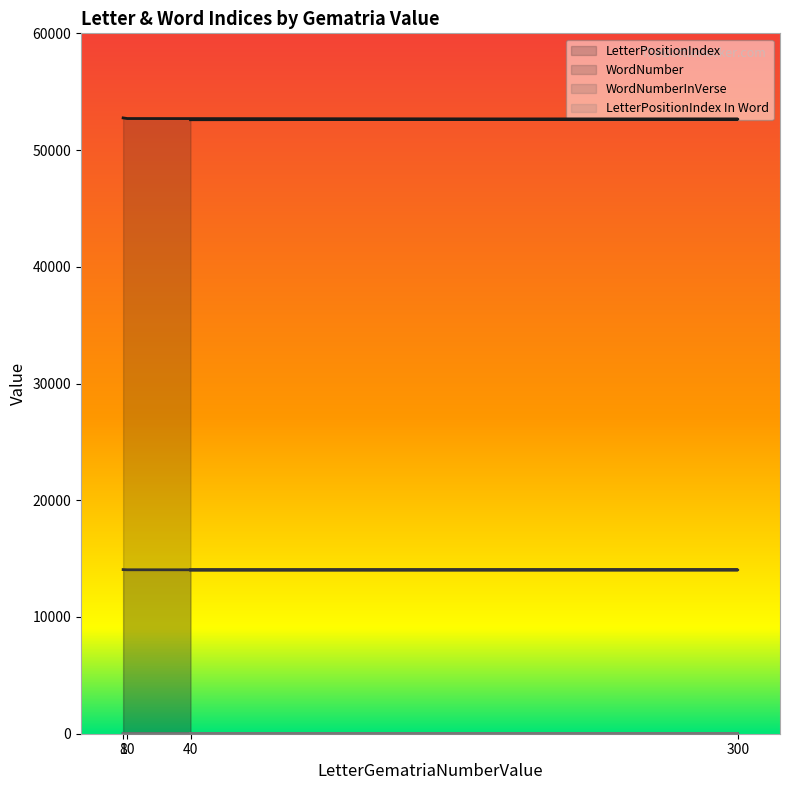

Which has a higher value, 300 or 10?

10